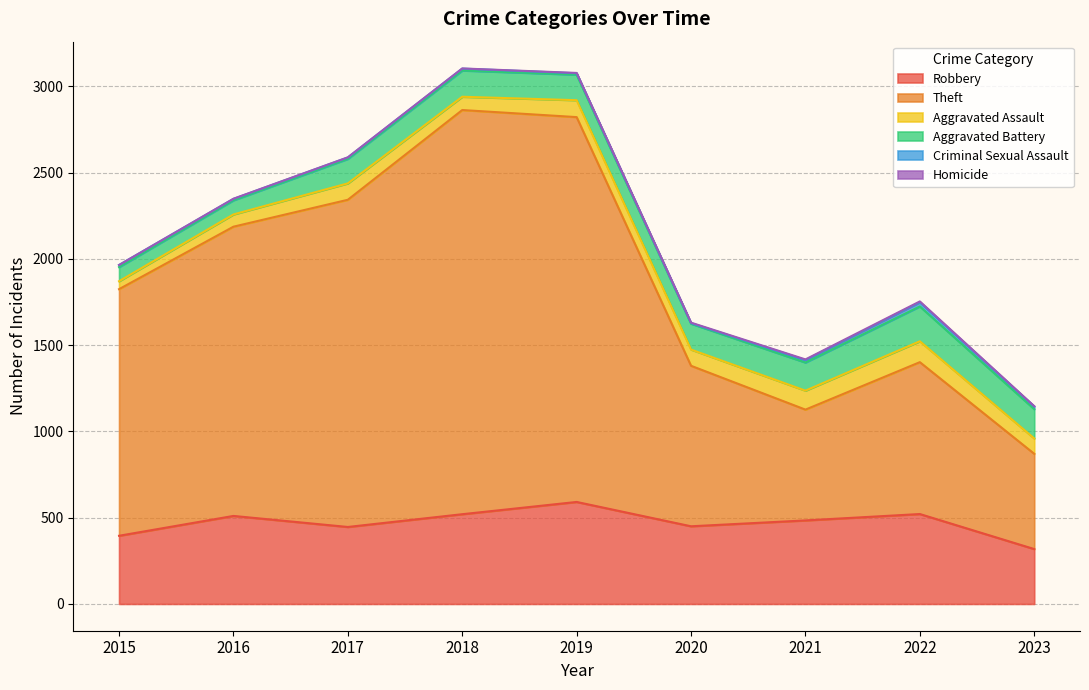

What is the difference between the Robbery values at 2021 and 2016?

26